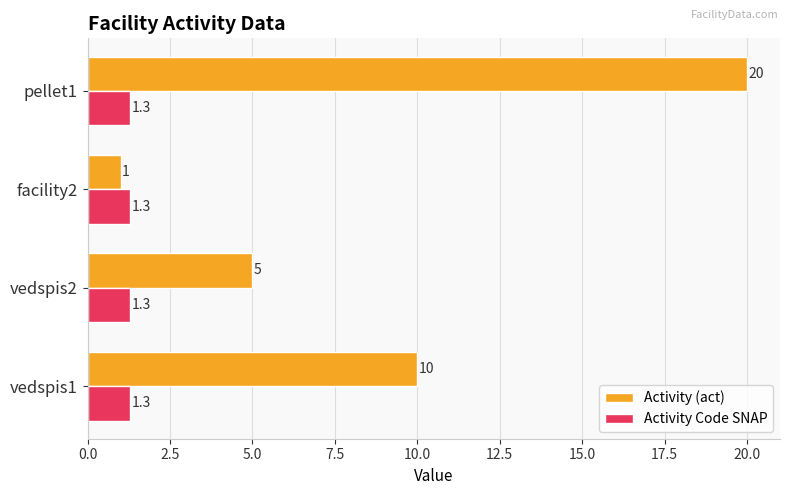

The value of Activity Code SNAP at vedspis1 is 1.3. True or false?

True